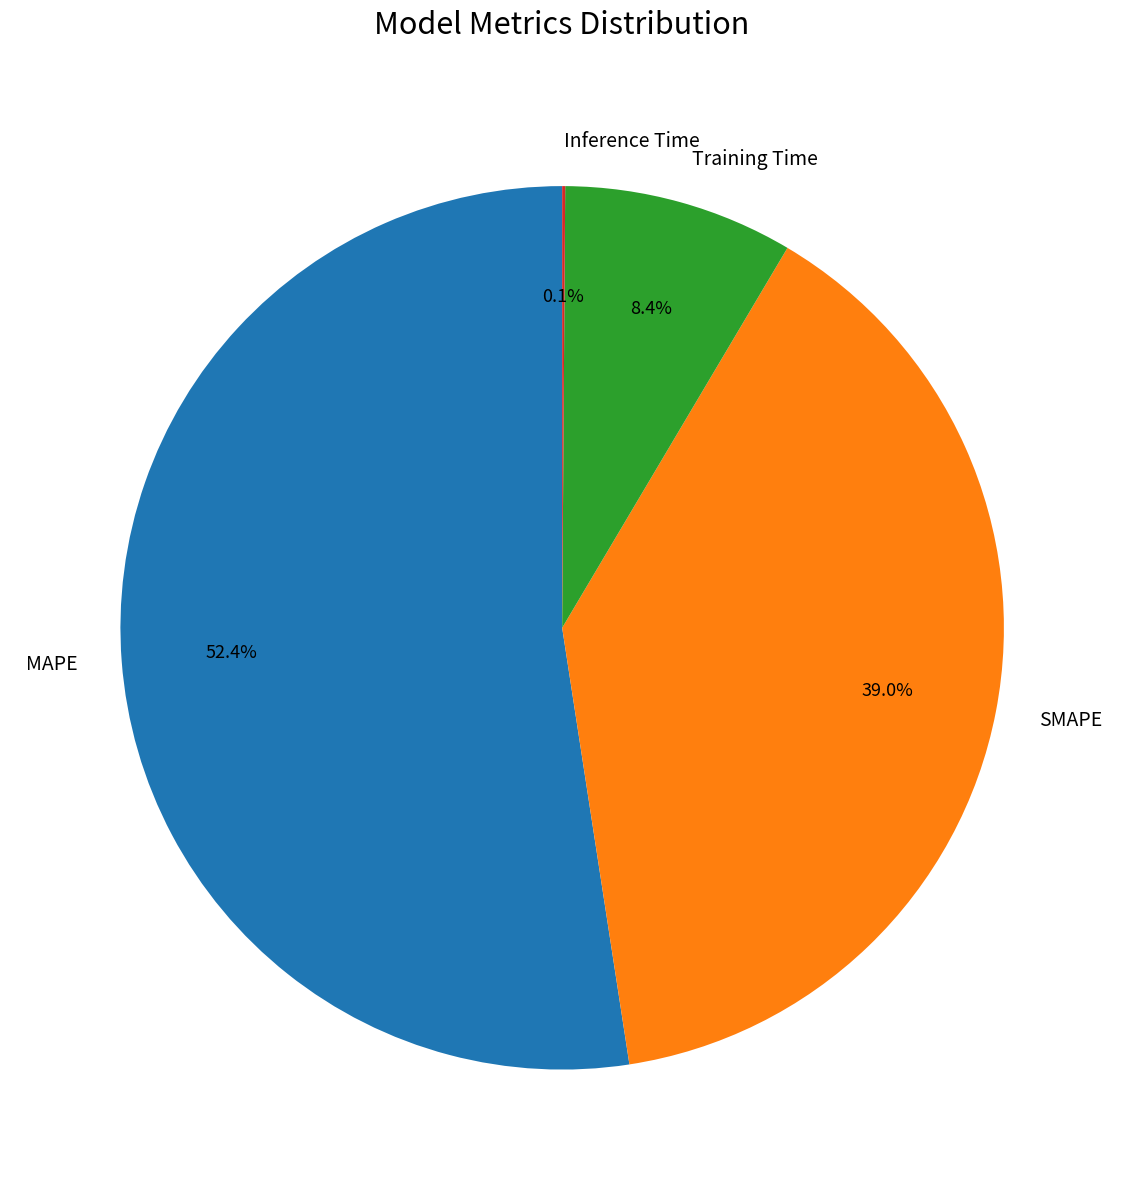

What percentage is the MAPE slice, to the nearest percent?

52%